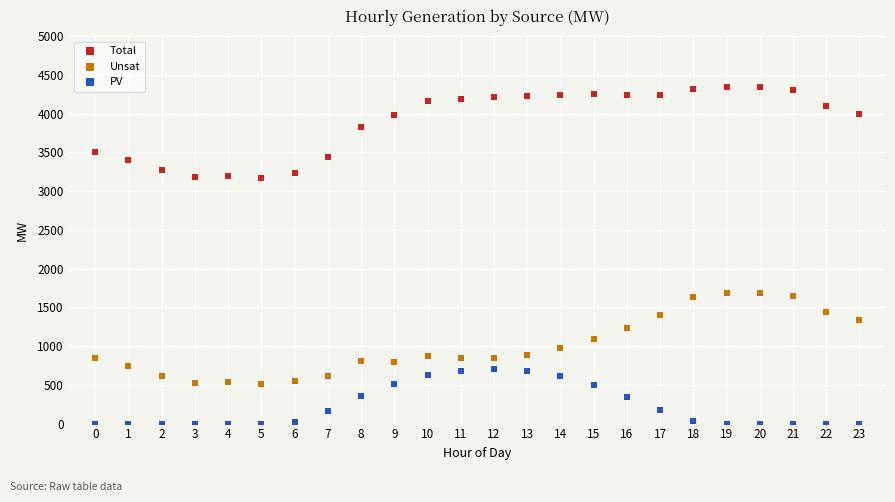

In the Total series, what Y value is closest to 3760?

3829